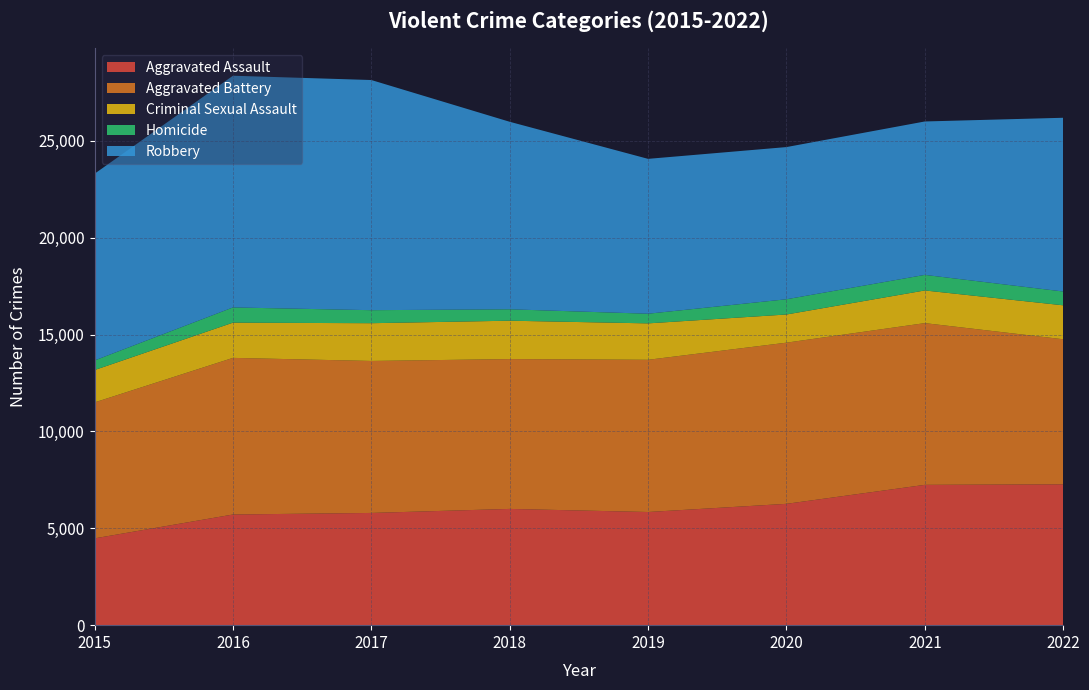

Reading left to right, transcribe all the data shown in this chart.

Aggravated Assault: 2015=4480	2016=5712	2017=5793	2018=6001	2019=5841	2020=6263	2021=7243	2022=7270
Aggravated Battery: 2015=7018	2016=8085	2017=7845	2018=7734	2019=7857	2020=8319	2021=8348	2022=7488
Criminal Sexual Assault: 2015=1670	2016=1818	2017=1949	2018=1981	2019=1880	2020=1454	2021=1686	2022=1752
Homicide: 2015=496	2016=786	2017=672	2018=589	2019=498	2020=787	2021=804	2022=713
Robbery: 2015=9638	2016=11960	2017=11880	2018=9679	2019=7994	2020=7855	2021=7919	2022=8968